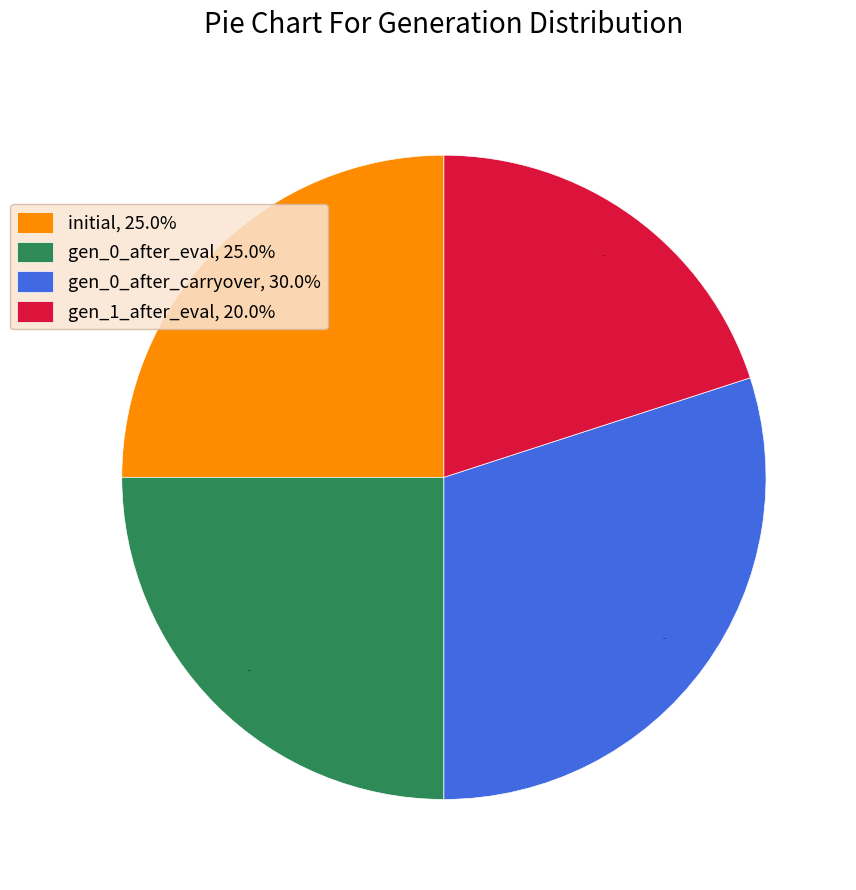

How many slices are in this pie chart?

4